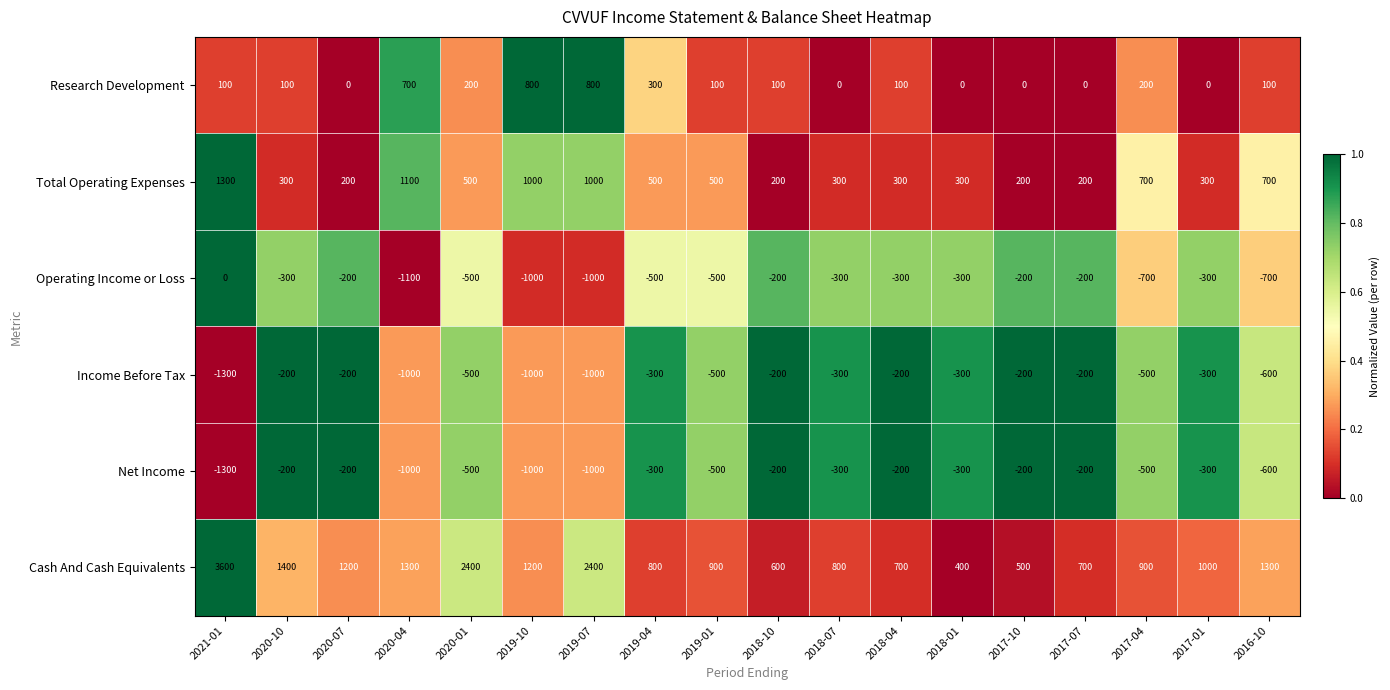

At how many categories does at least one series exceed 0?

18